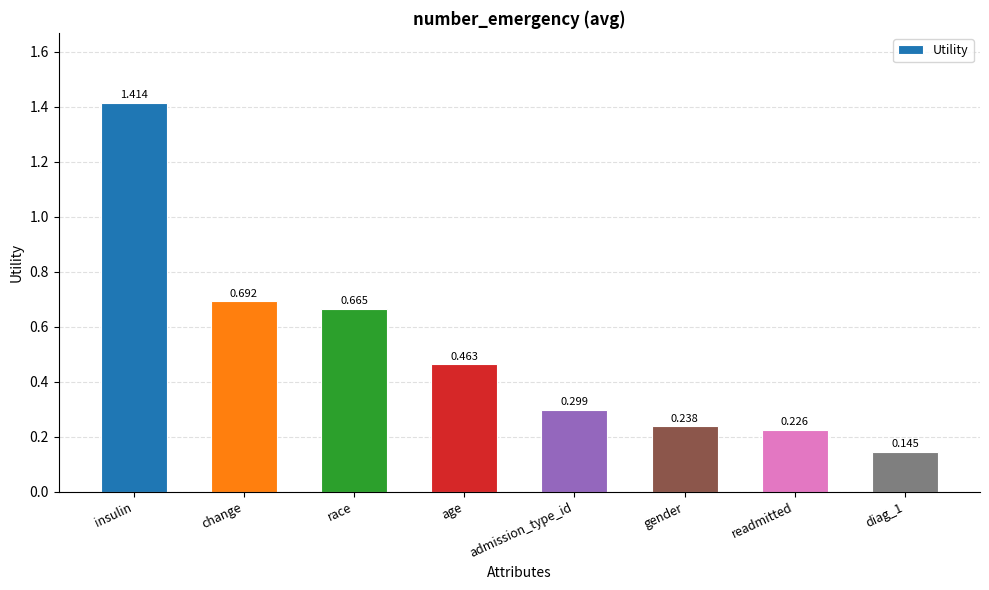

At which category does the chart reach its peak across all series?

insulin